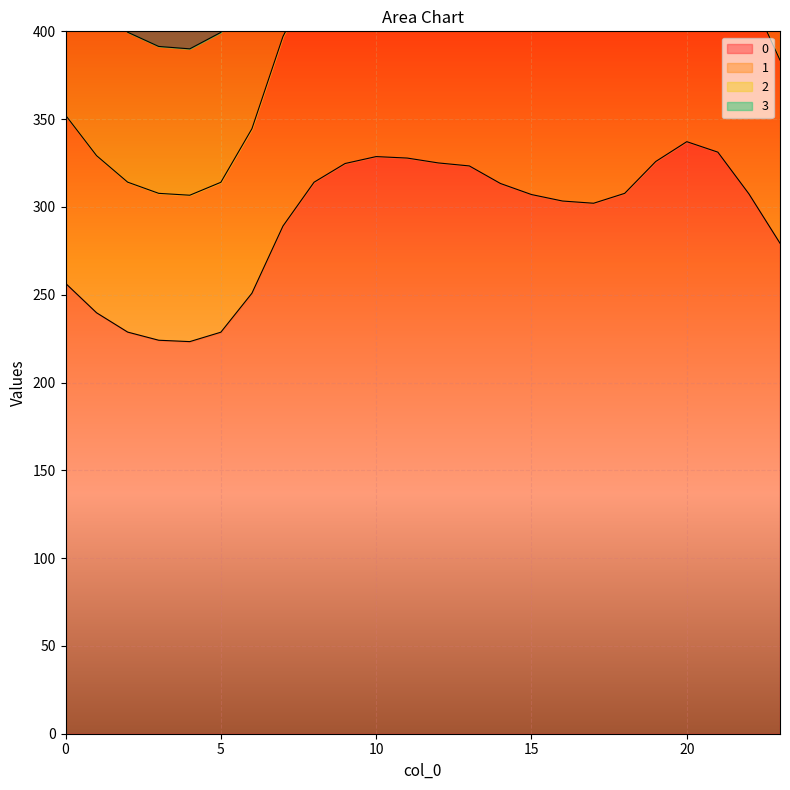

Rank the series by their average value, from lowest to highest.

0, 3, 1, 2